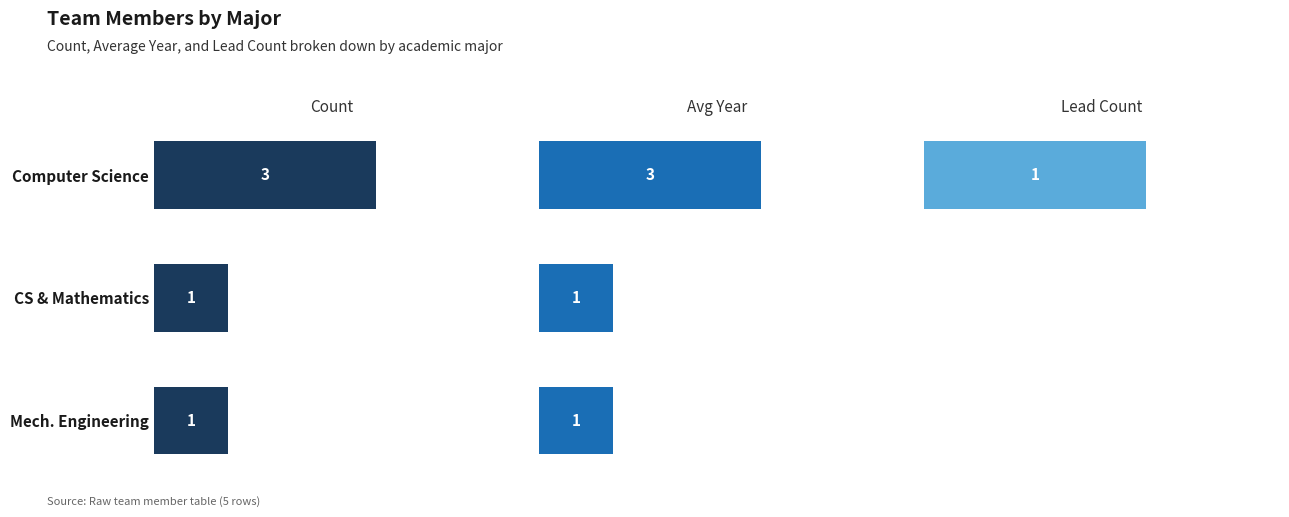

List the series in order of their peak value, lowest first.

Lead Count, Count, Avg Year